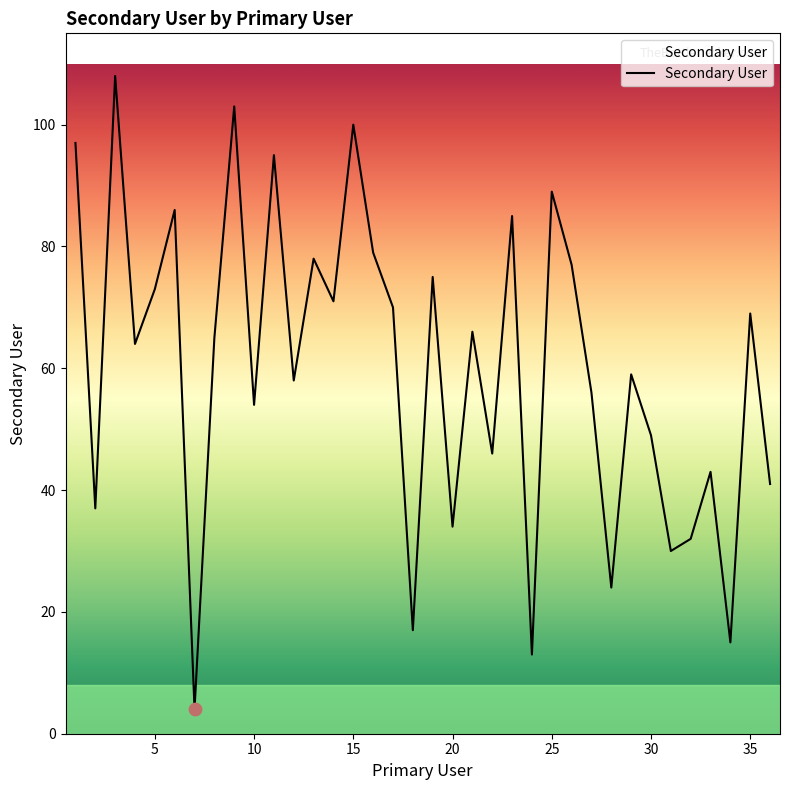

What is the difference between the maximum and minimum values?

104